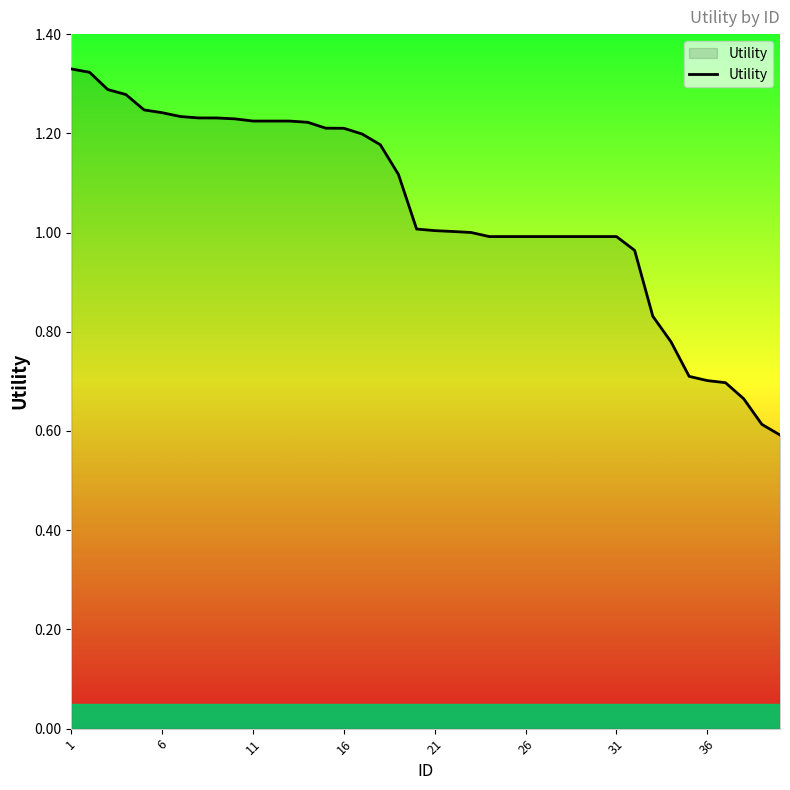

What is the minimum value shown in the chart?

0.6